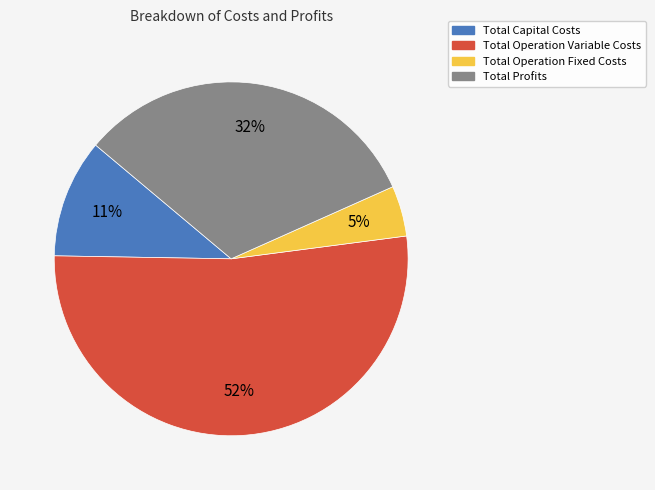

To the nearest percent, what is the average slice percentage?

25%